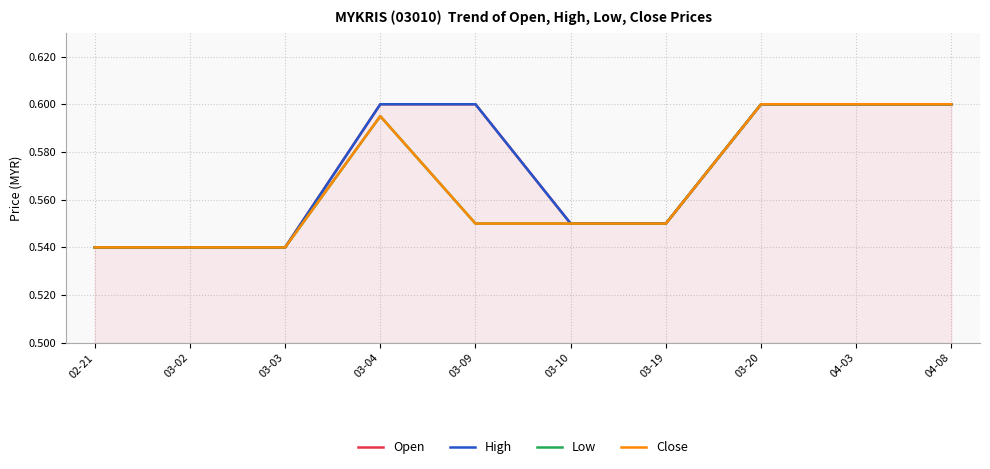

Rank the series by their maximum value, from lowest to highest.

Open, High, Low, Close